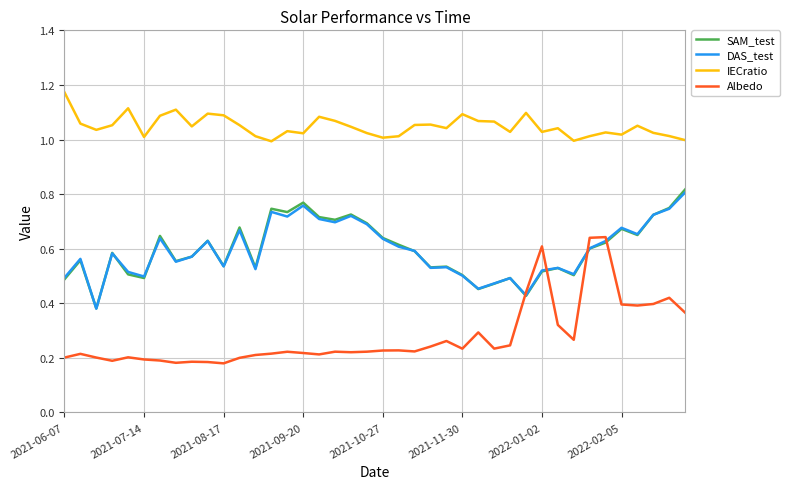

True or false: Albedo and IECratio intersect in this chart.

False